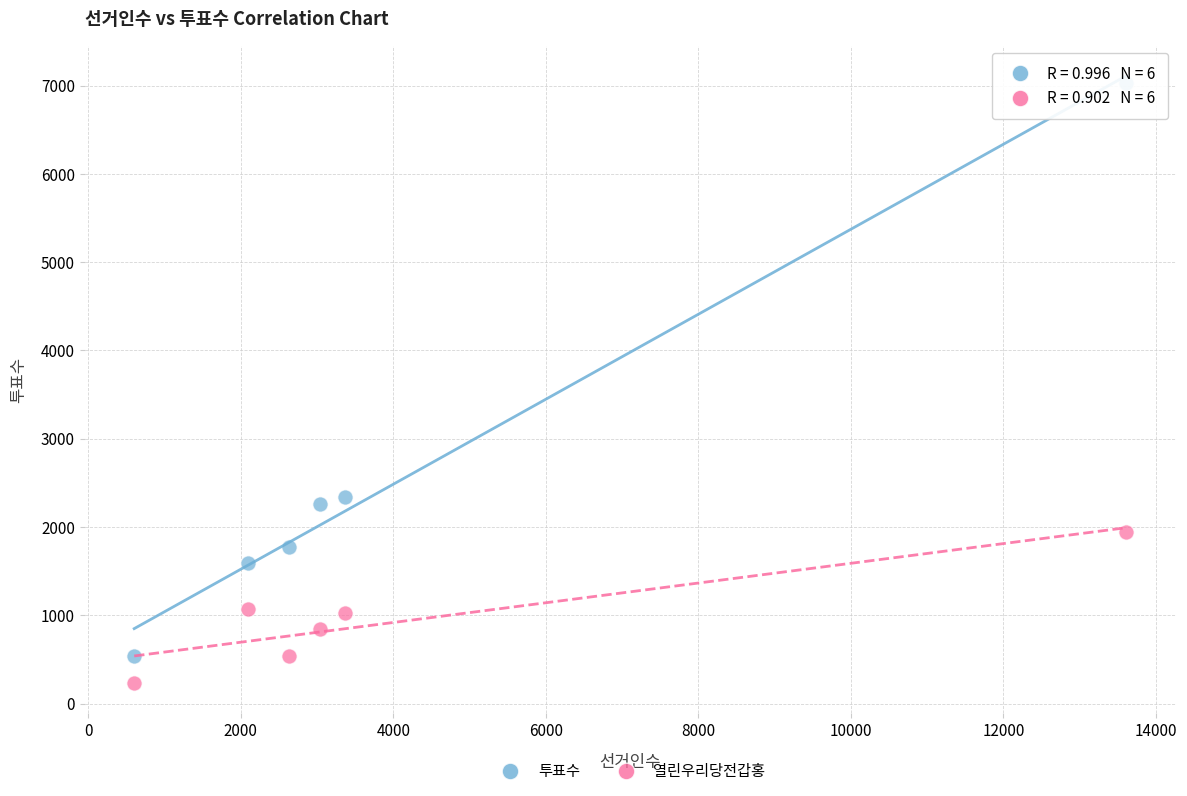

Across all data points, what is the range of Y values (max minus min)?

6803